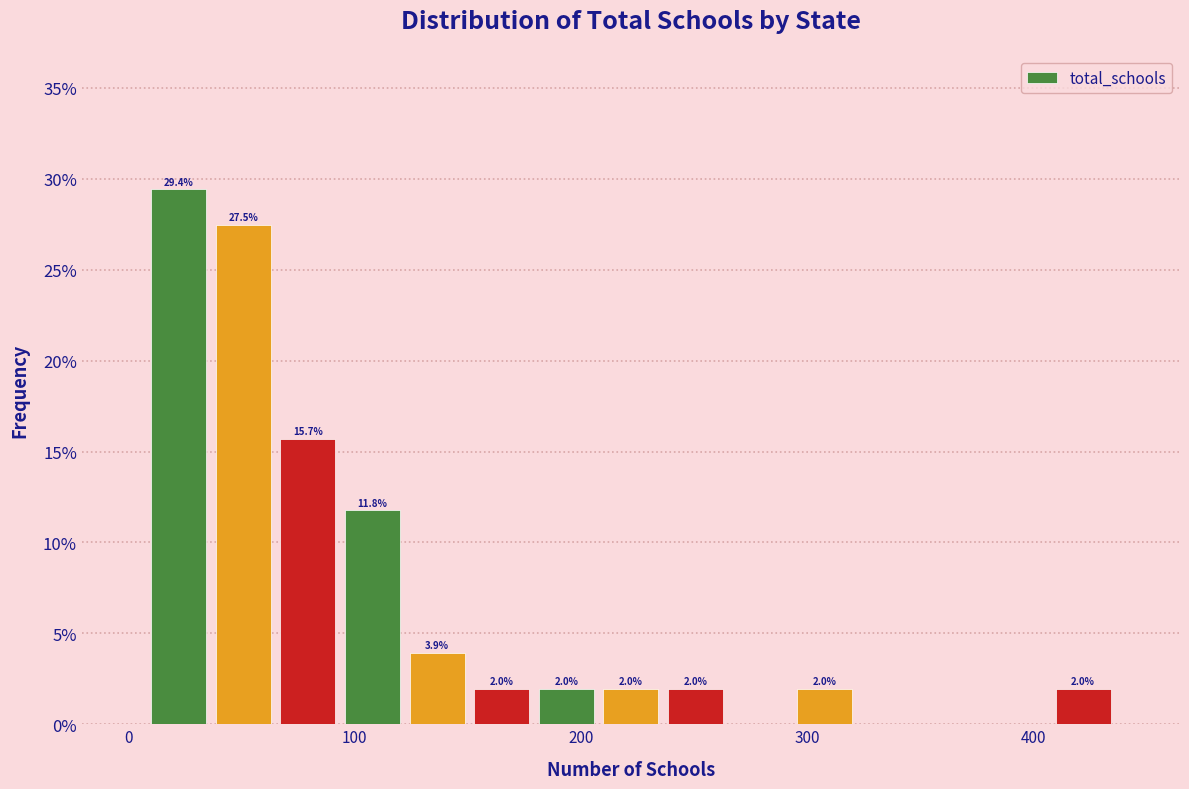

Around what value on the x-axis is the tallest bar? Give the approximate position of its centre, as read against the axis.

20